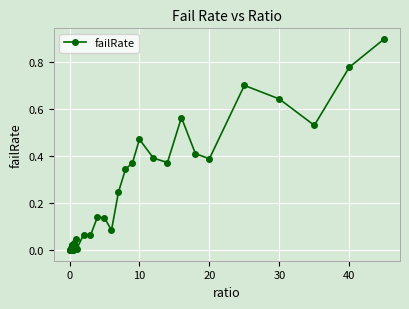

True or false: there are more than 2 points higher than both neighbors.

True